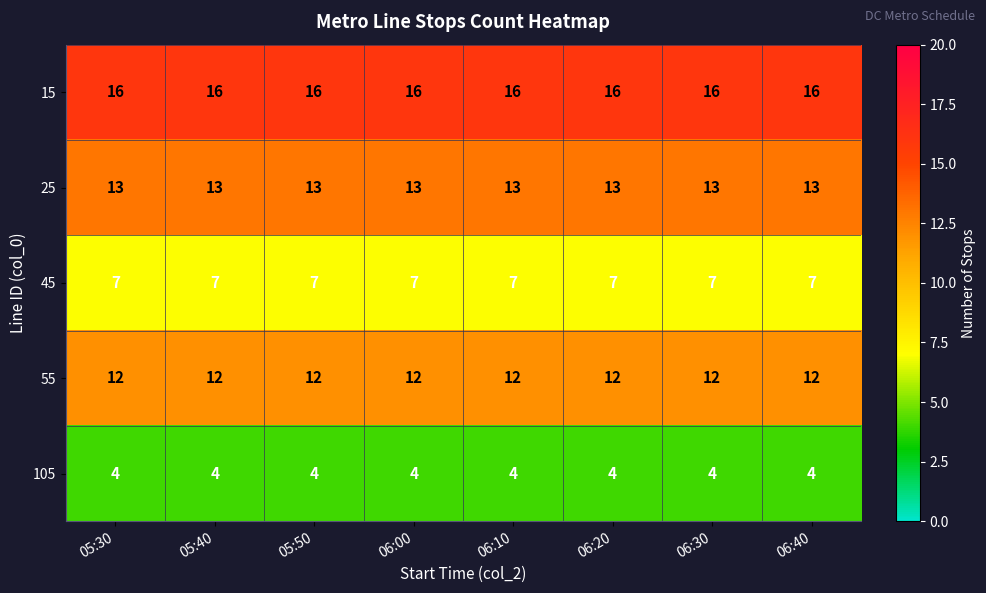

At 06:00, list the series in order from largest to smallest.

15, 25, 55, 45, 105